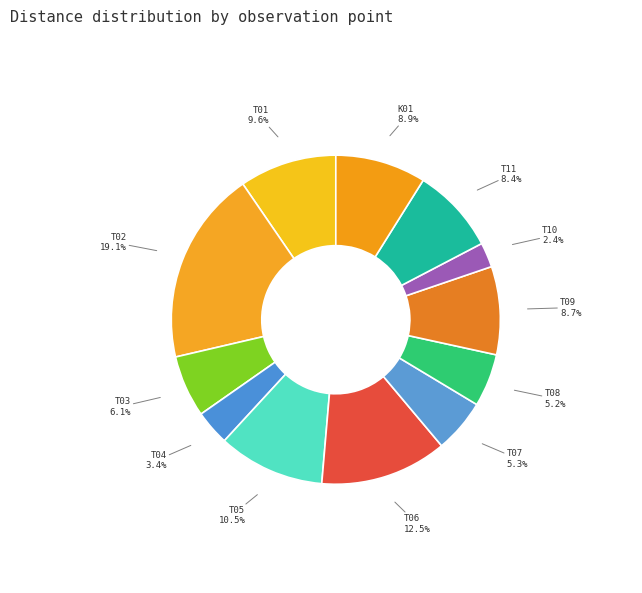

To the nearest percent, what percentage of the pie is T04?

3%